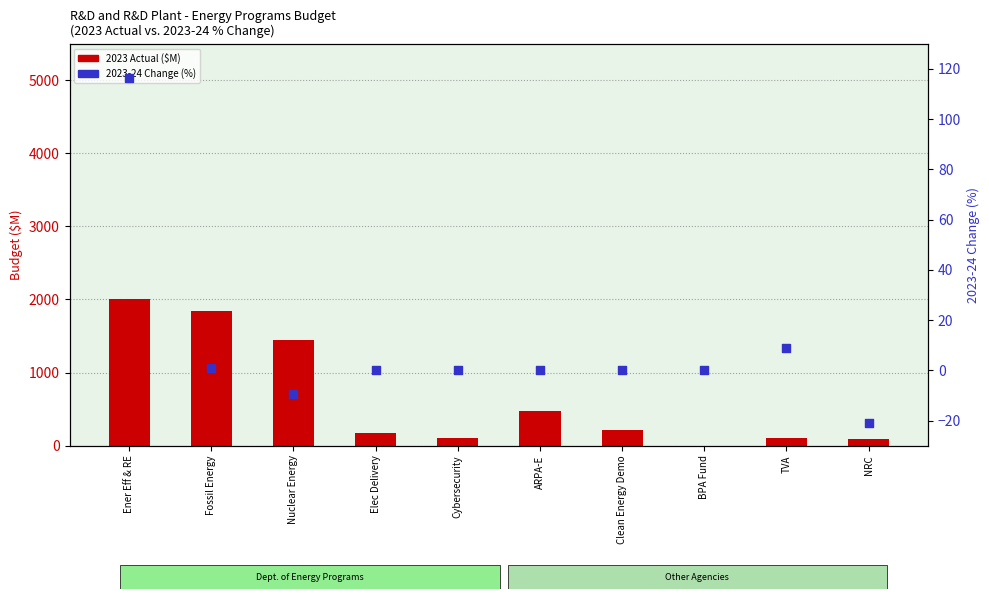

Which series reaches the minimum Y coordinate?

2023-24 Change (%)